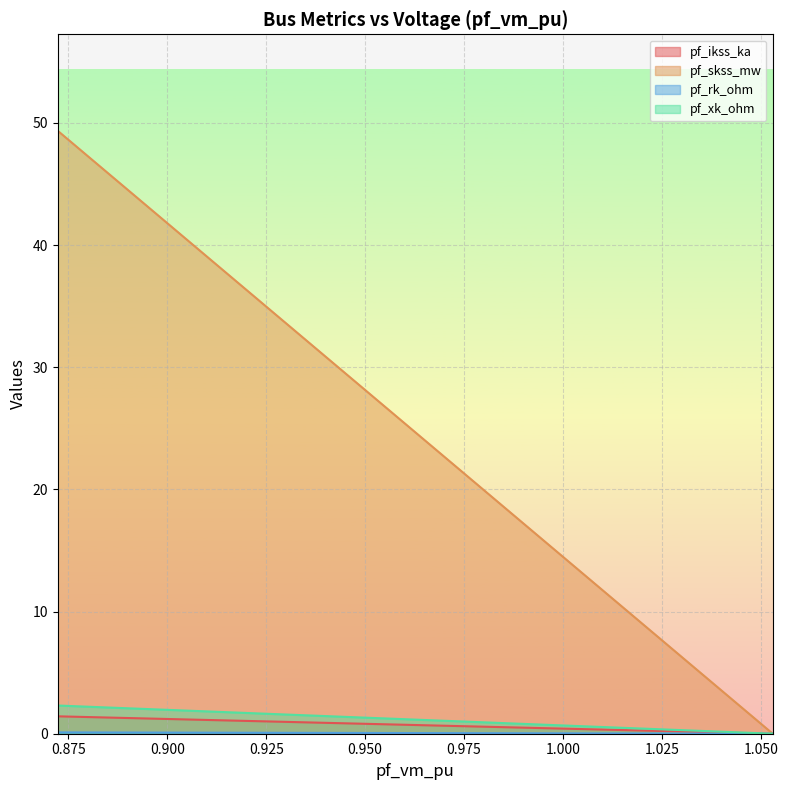

Between 0.8723446855792788 and 0.8723446855789765, which series saw the biggest shift?

pf_skss_mw